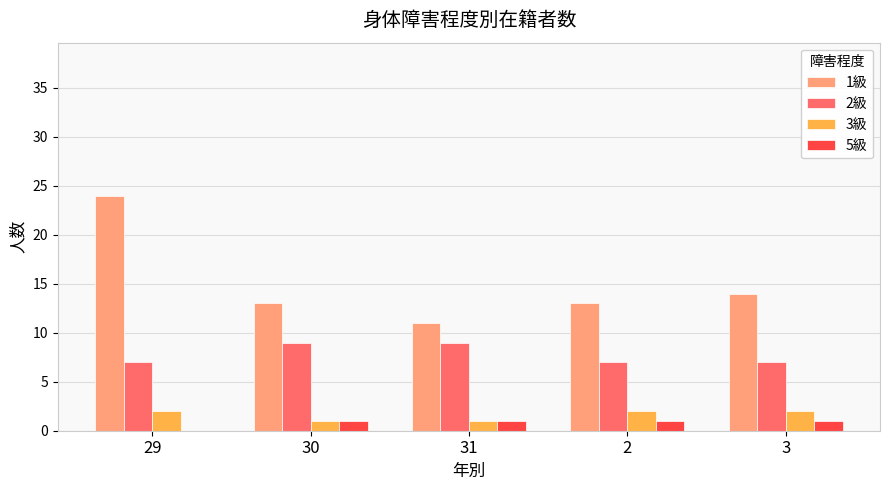

Reading left to right, list all the values displayed in this chart.

1級: 29=24	30=13	31=11	2=13	3=14
2級: 29=7	30=9	31=9	2=7	3=7
3級: 29=2	30=1	31=1	2=2	3=2
5級: 29=0	30=1	31=1	2=1	3=1